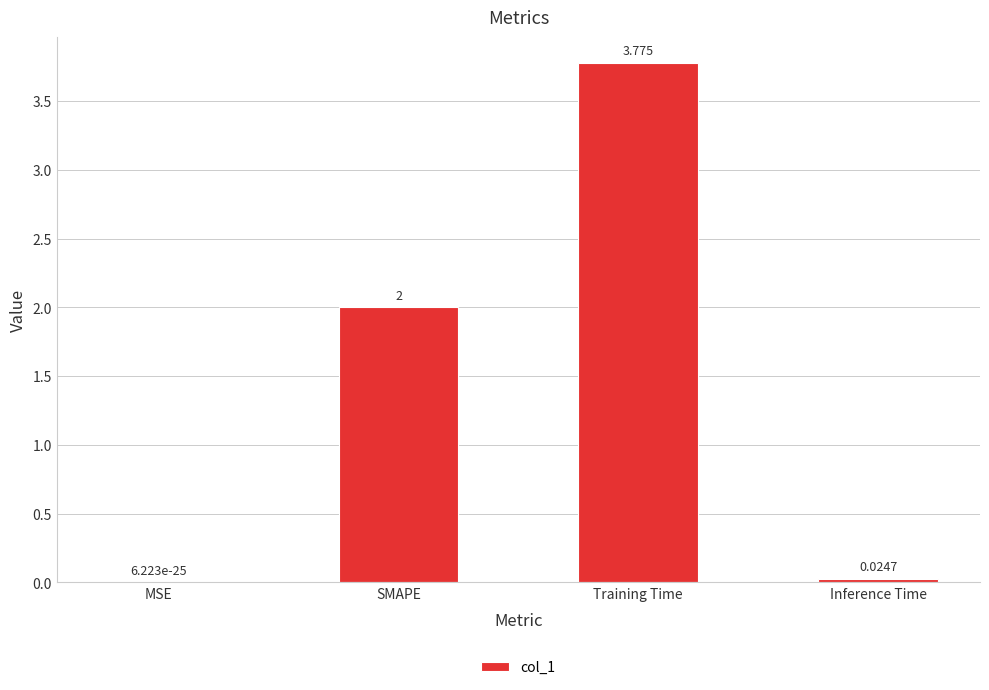

At which label is the value closest to 1?

Inference Time